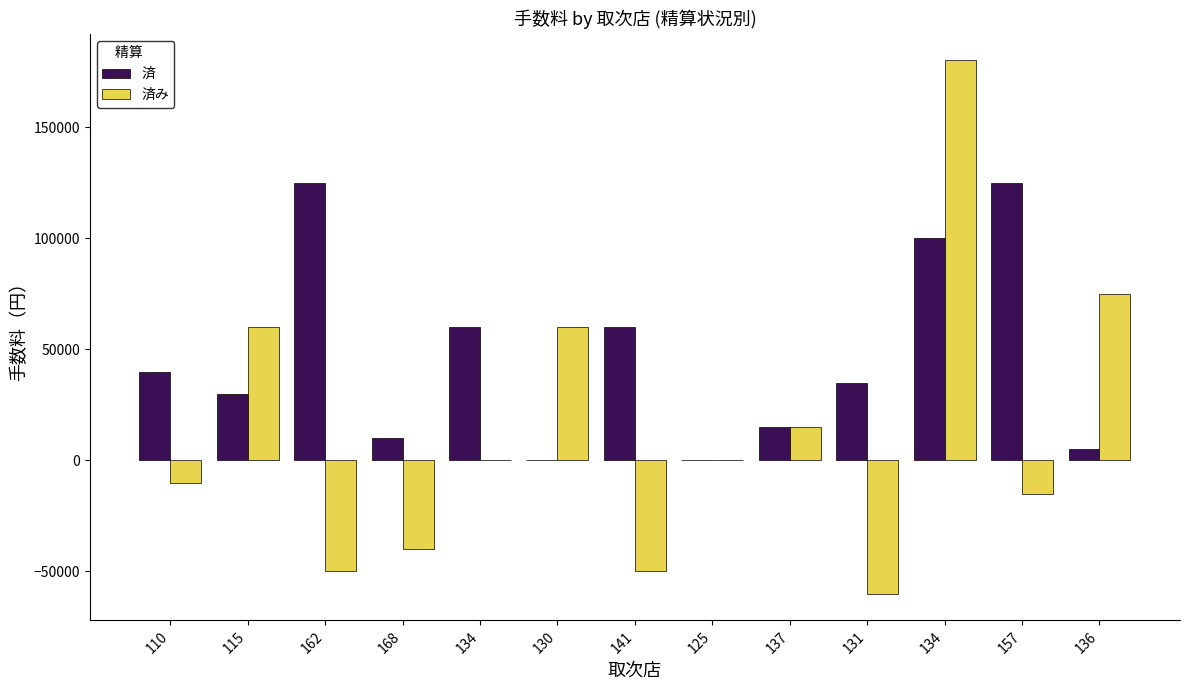

Reading left to right, extract all data points from this chart.

済: 110=40000	115=30000	162=125000	168=10000	134=60000	130=0	141=60000	125=0	137=15000	131=35000	134=100000	157=125000	136=5000
済み: 110=-10000	115=60000	162=-50000	168=-40000	134=0	130=60000	141=-50000	125=0	137=15000	131=-60000	134=180000	157=-15000	136=75000